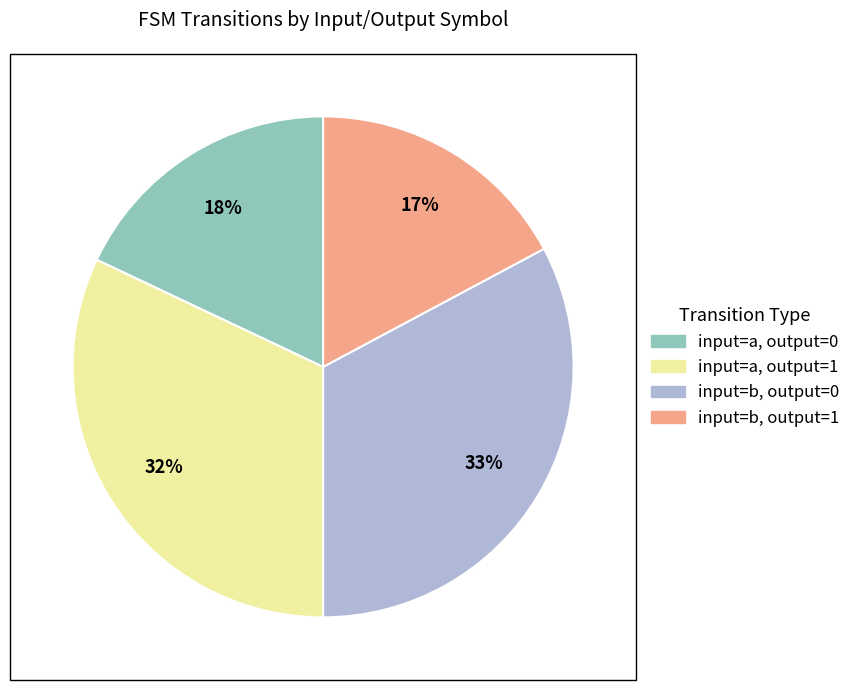

To the nearest percent, what portion does input=b, output=0 represent?

33%